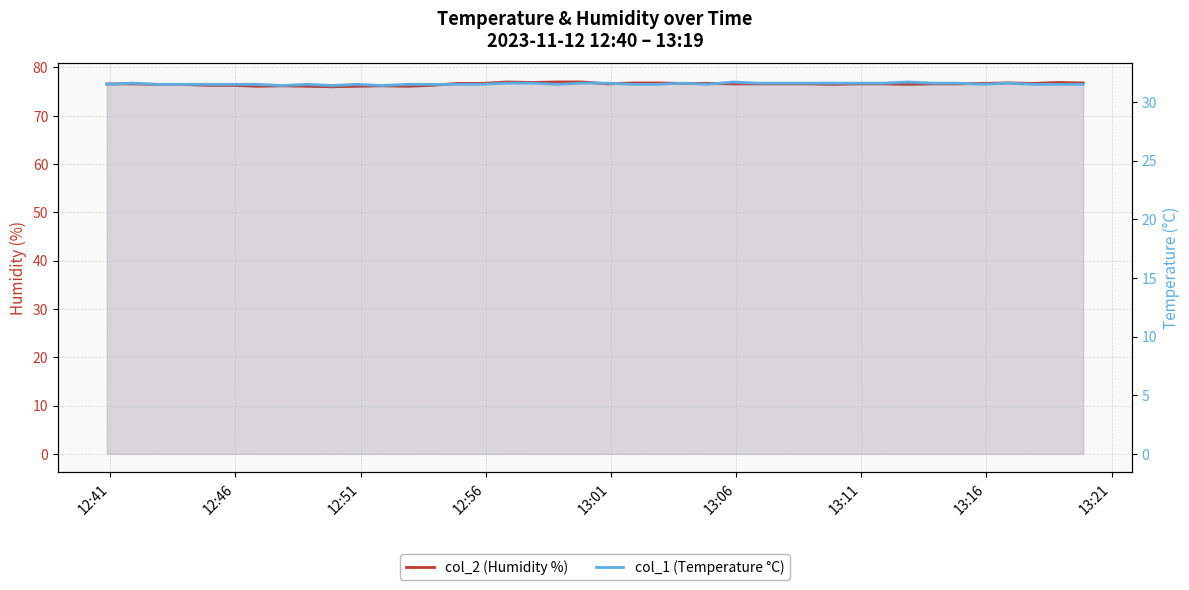

What is the average value of the col_2 (Humidity %) series?

76.6